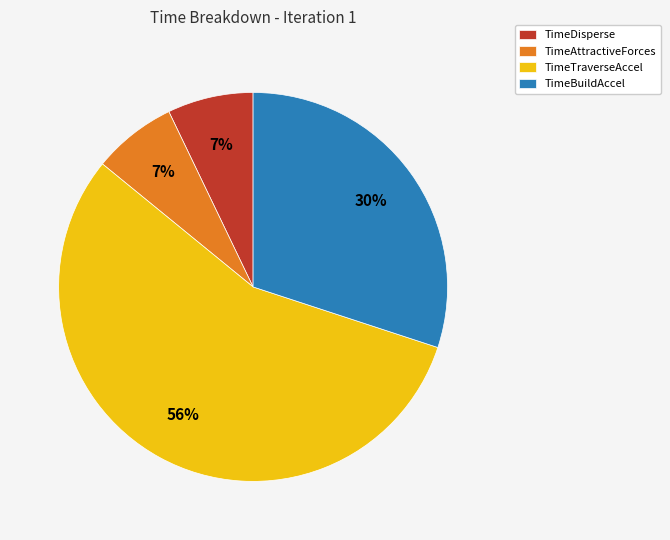

Count the number of slices in the pie.

4